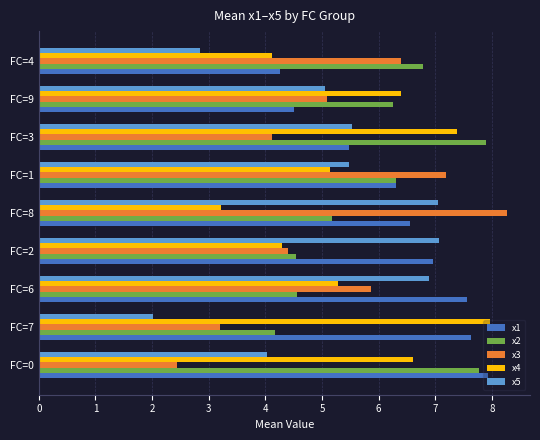

Is it true that x1 equals 8.5 at FC=1?

False